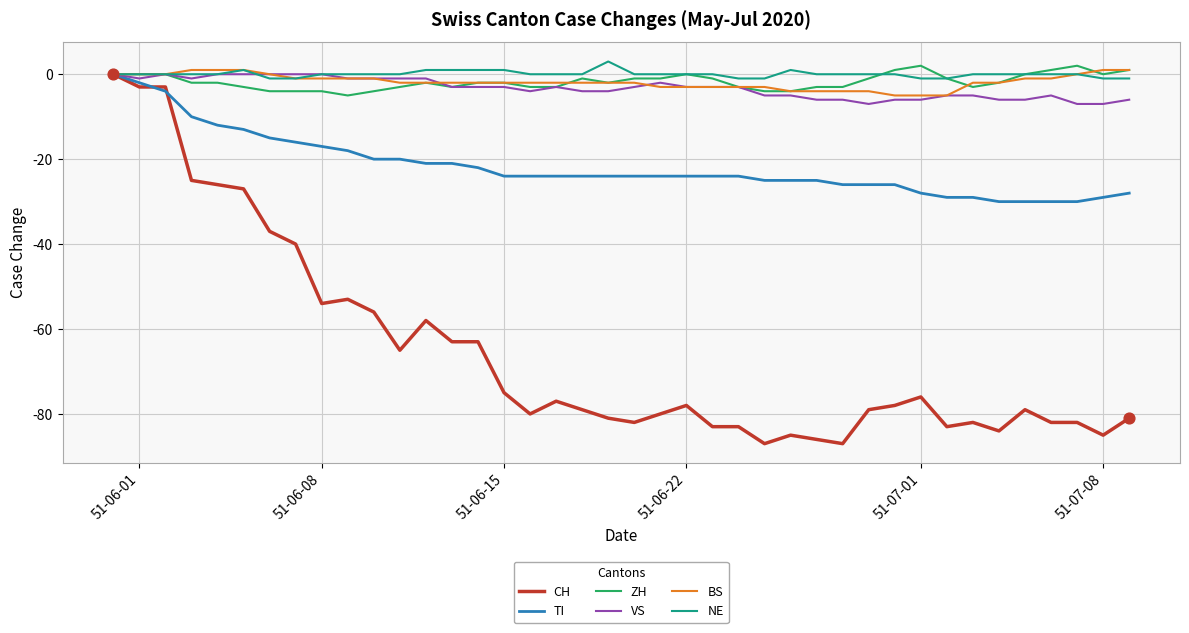

What are all the series names shown in the legend?

CH, TI, ZH, VS, BS, NE